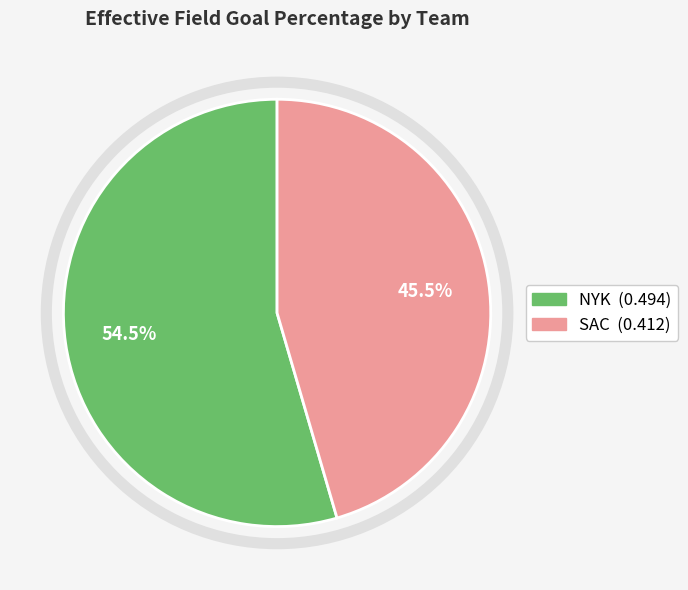

True or false: SAC accounts for 34% of the total.

False